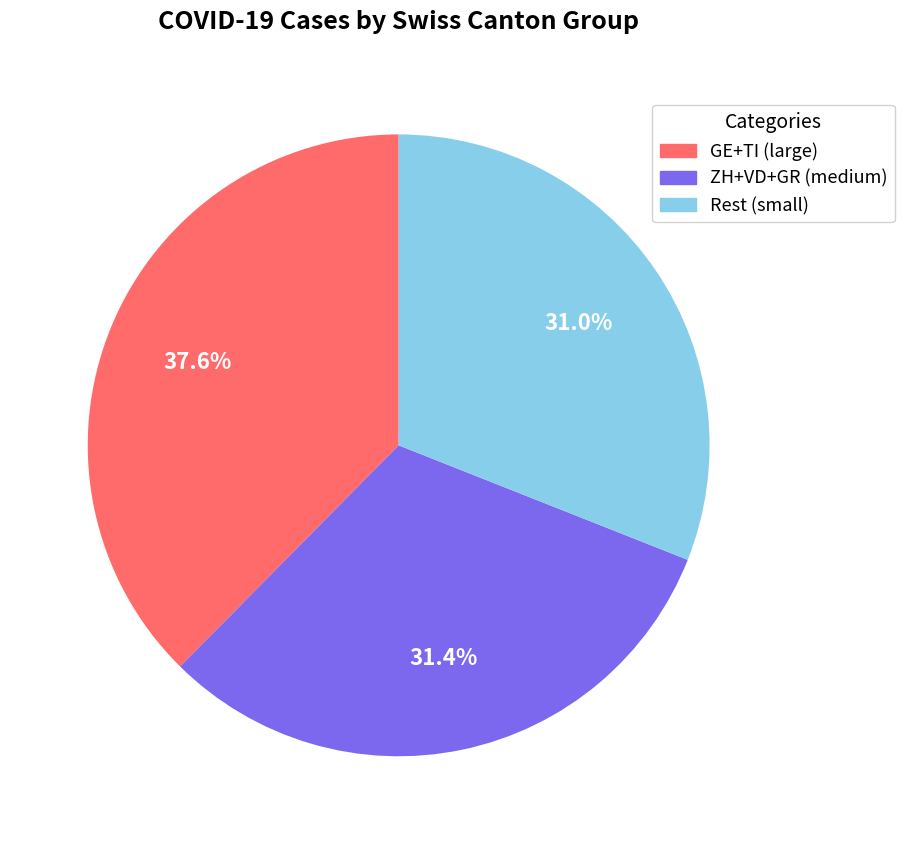

Does Rest (small) represent more than half of the total?

No